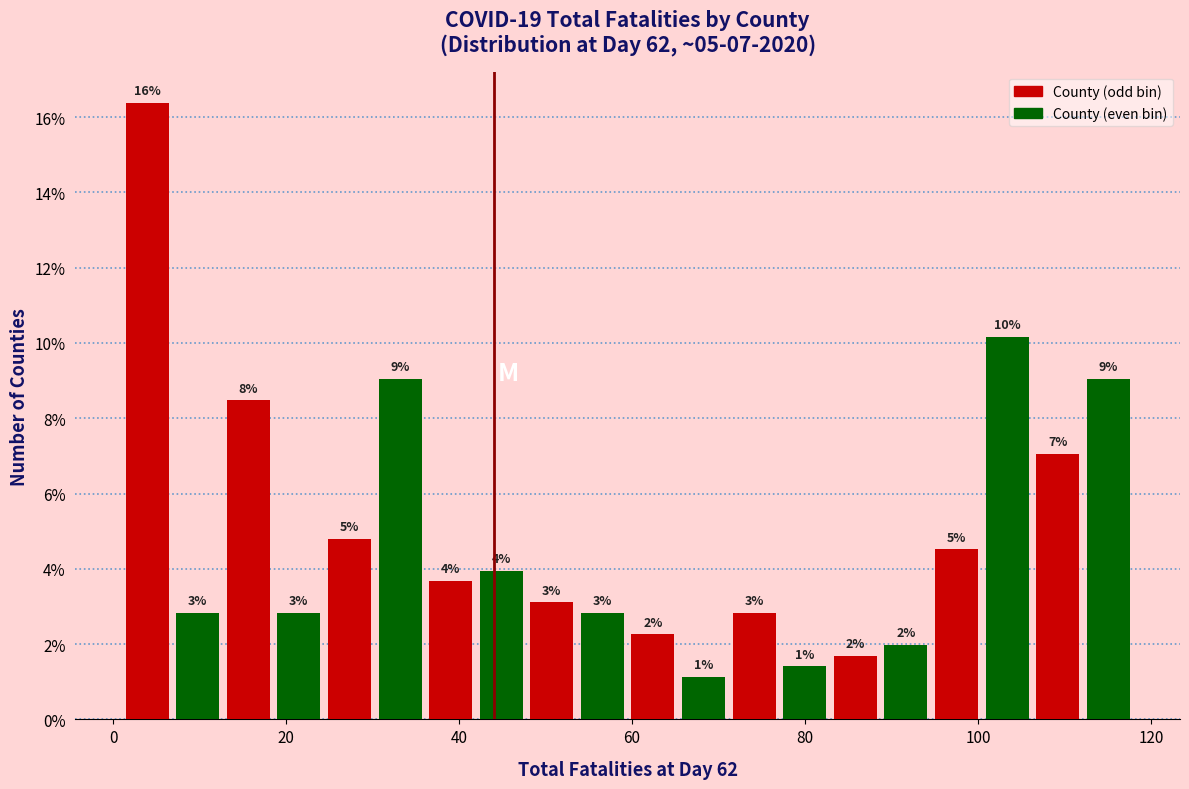

Read against the x-axis, roughly where is the centre of the tallest bar?

4